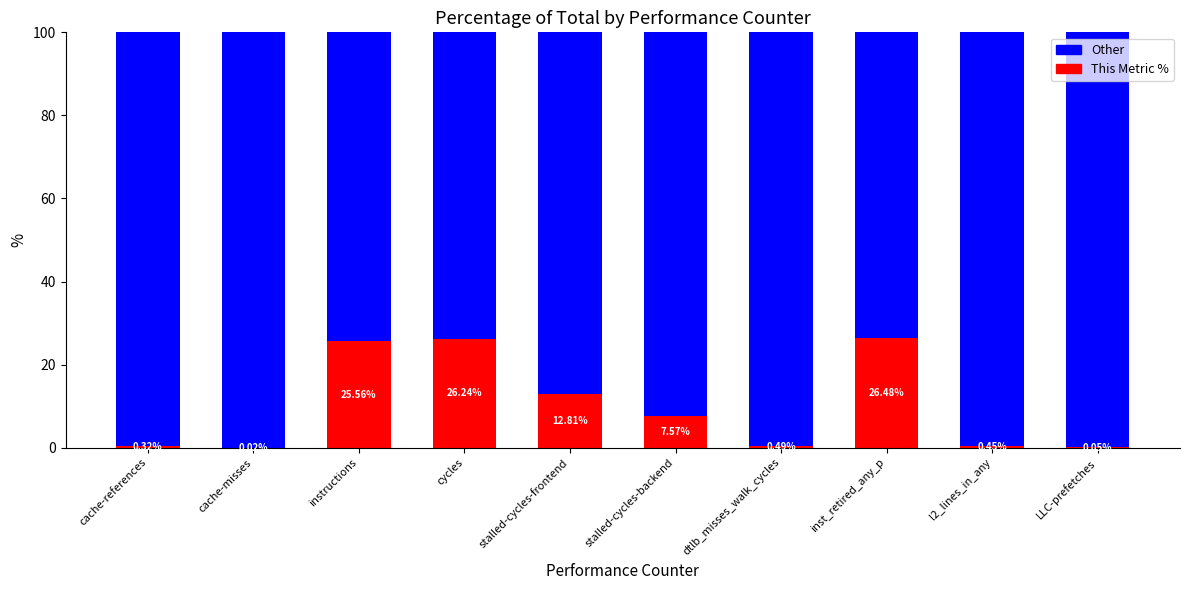

What is the total value across all series at l2_lines_in_any?

100.0